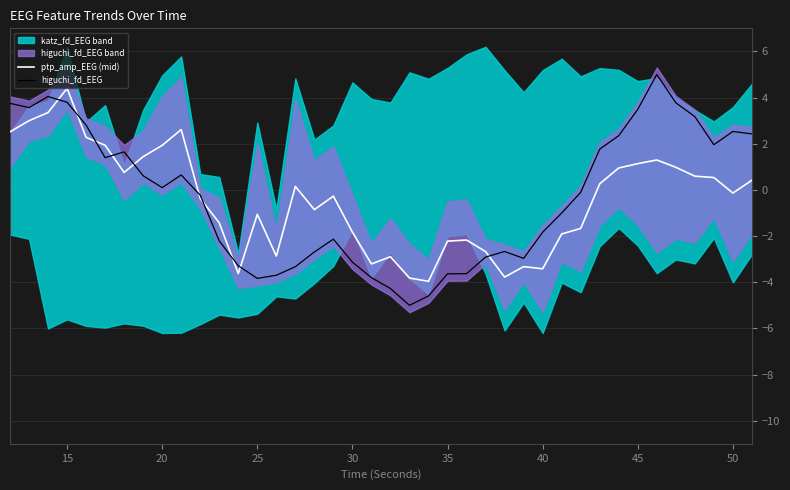

Read the ptp_amp_EEG (mid) value at 25.

-1.1